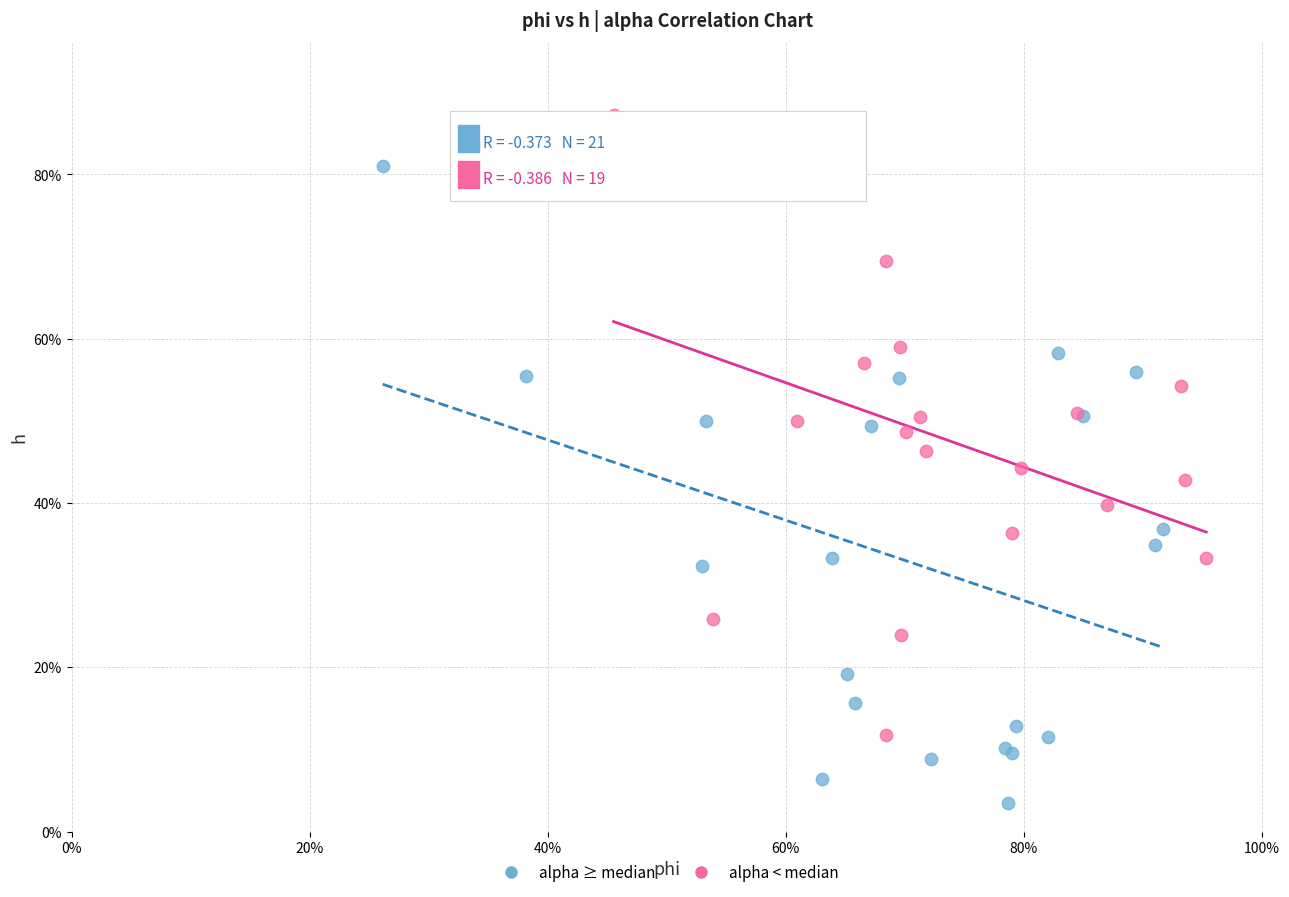

Which series reaches the maximum Y coordinate?

alpha < median